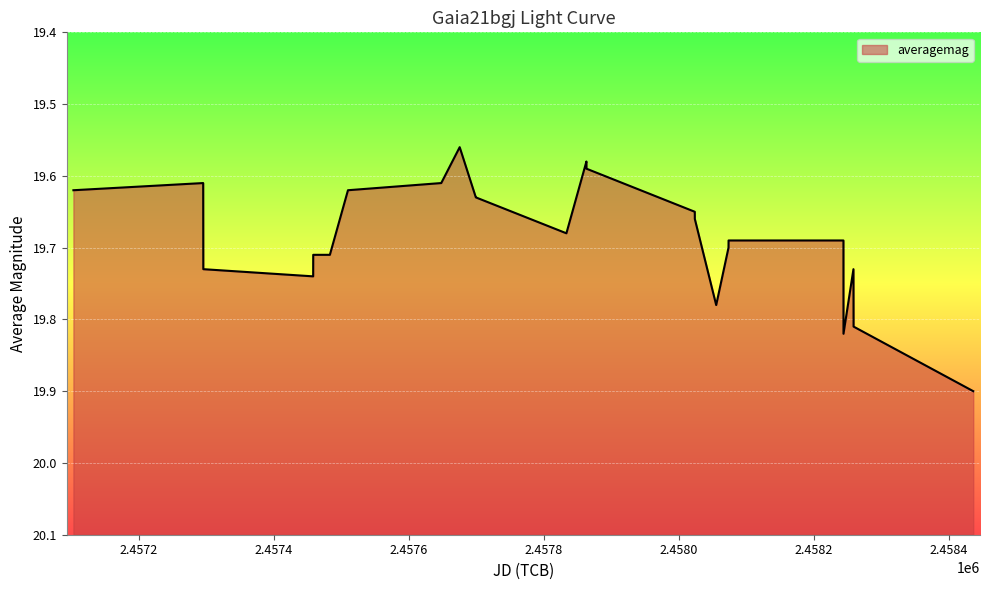

What is the difference between the maximum and minimum values?

0.3